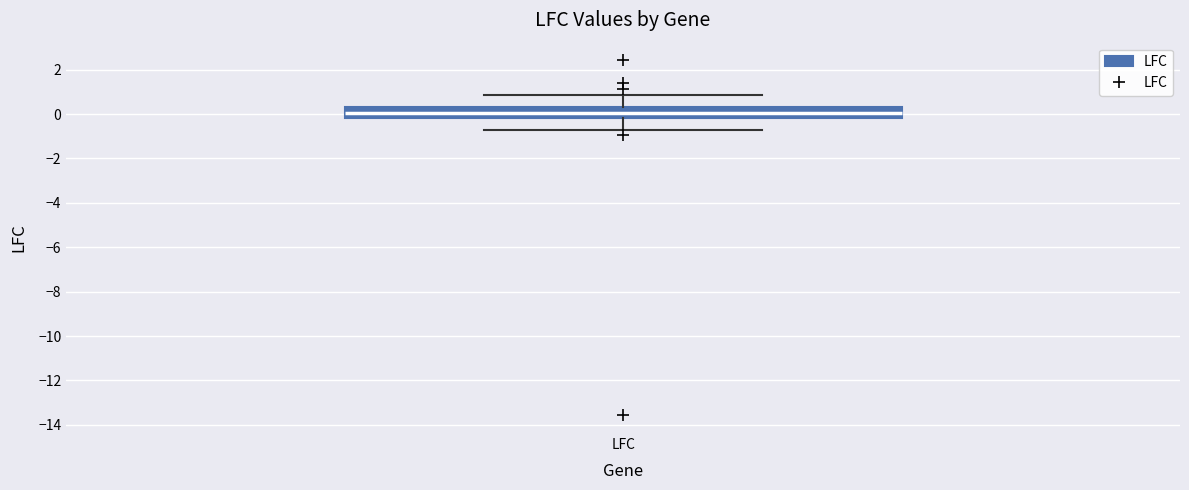

Read this box plot against the y-axis: the position of the median line, the range covered by the box, and the ends of both whiskers. The values are not printed on the chart, so give them approximately, as read against the axis.

median 0.0, box -0.2 to 0.4, whiskers -0.6 to 0.8